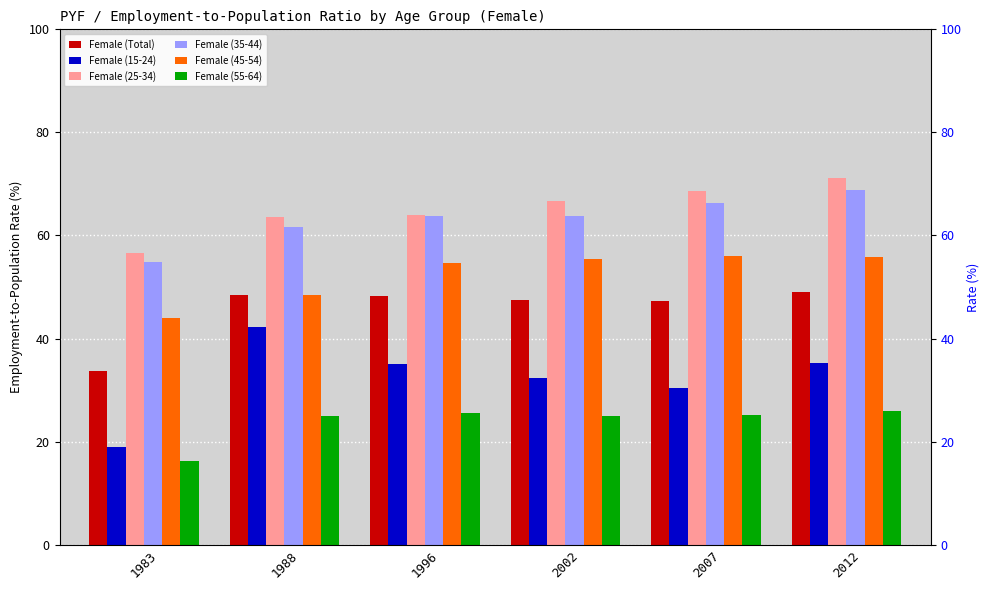

What is the sum of the Female (35-44) values at 2012 and 1988?

130.4